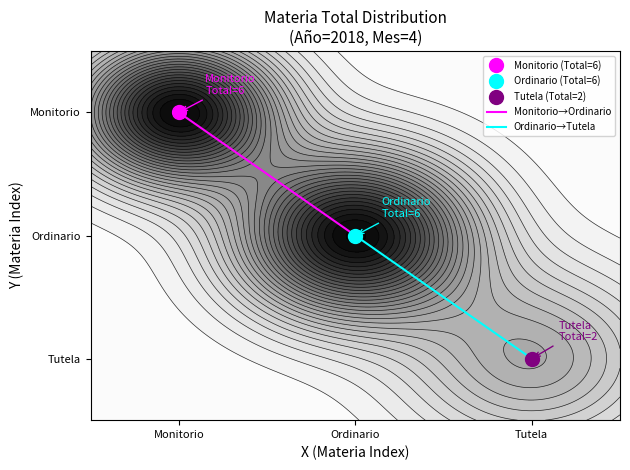

Where does the Ordinario→Tutela series first go above 1?

Ordinario